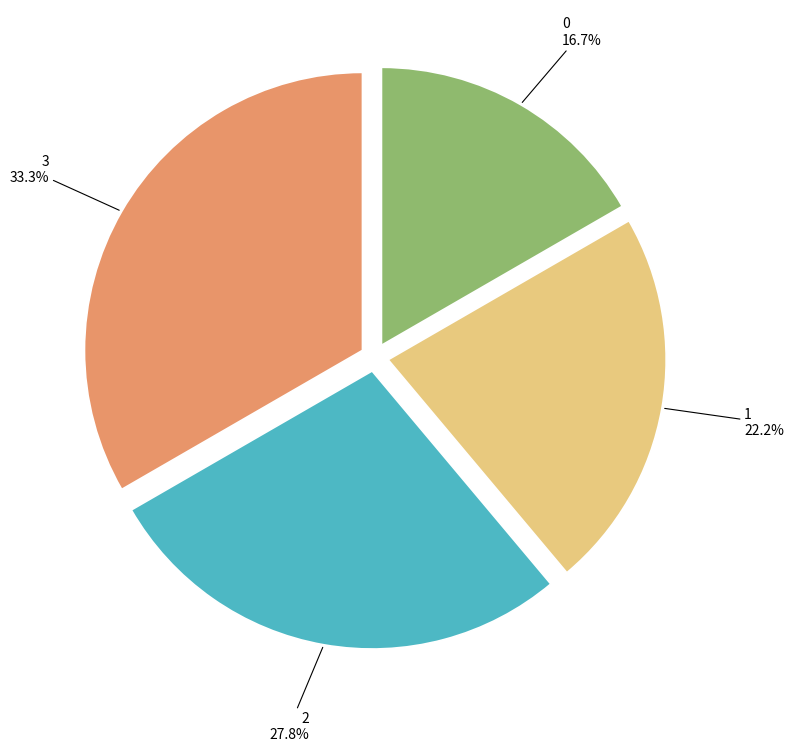

How much of the chart is everything except 0?

83.3%